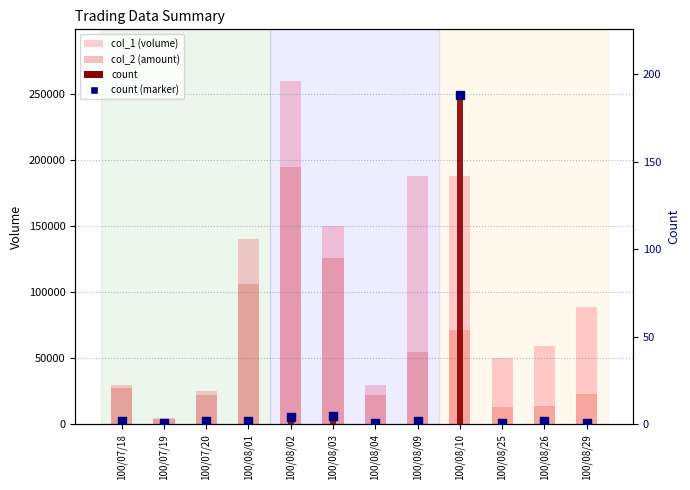

What is the total value across all series at 100/08/26?

72674